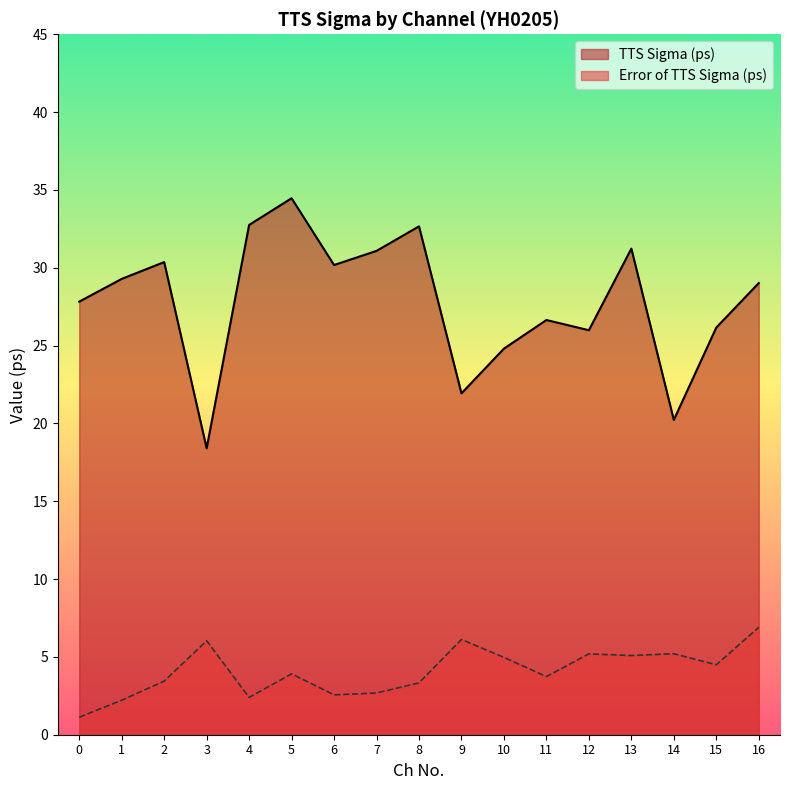

True or false: TTS Sigma (ps) and Error of TTS Sigma (ps) cross at least once.

False